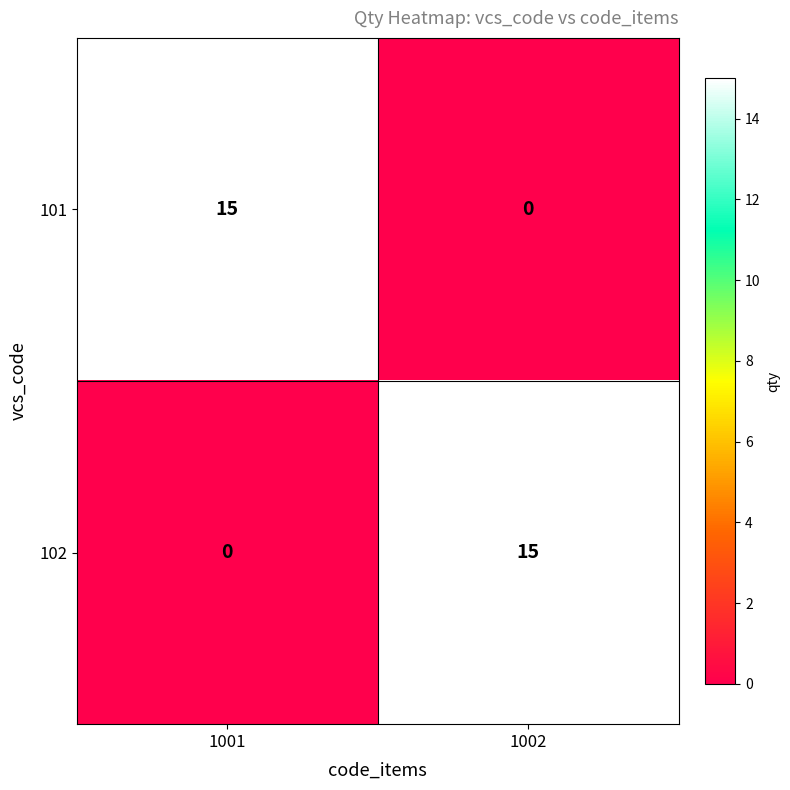

What is the sum of all 102 values?

15